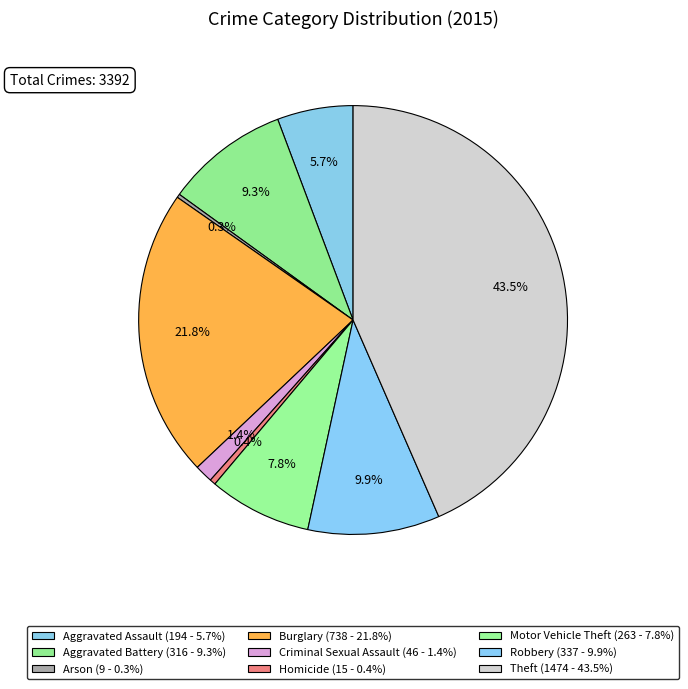

What percentage is NOT represented by Robbery?

90.1%